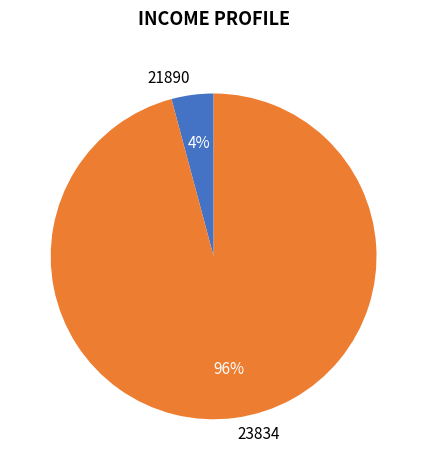

Between 23834 and 21890, which is larger?

23834